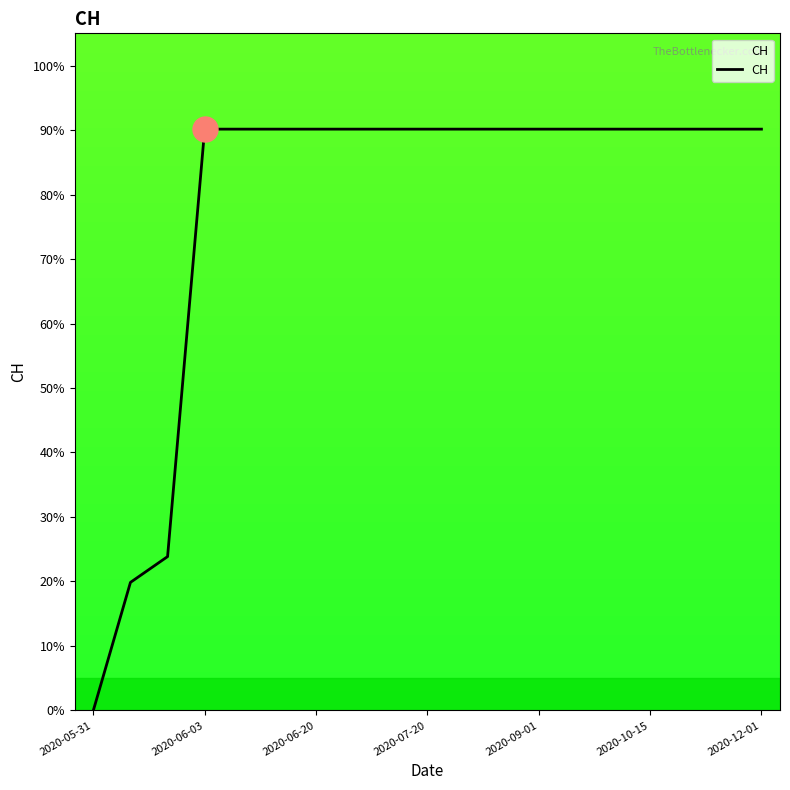

What is the greatest value displayed?

90.1